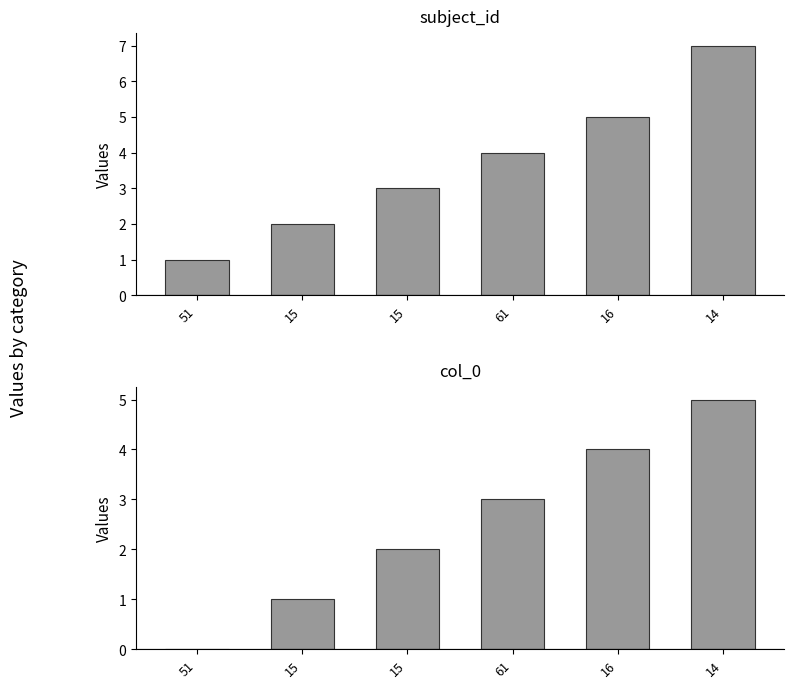

Reading right to left, transcribe all the data shown in this chart.

subject_id: 14=7	16=5	61=4	15=3	15=2	51=1
col_0: 14=5	16=4	61=3	15=2	15=1	51=0